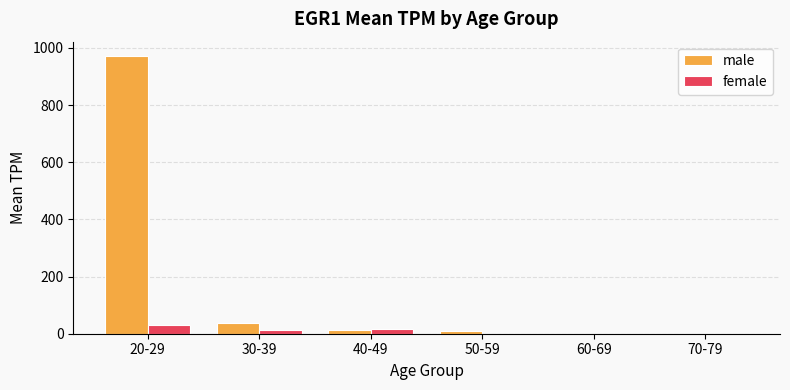

At which category is the sum across all series the highest?

20-29